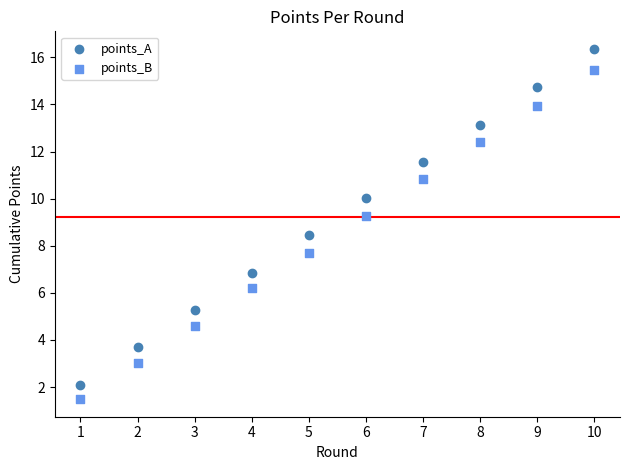

Which series has the widest spread of Y values?

points_A